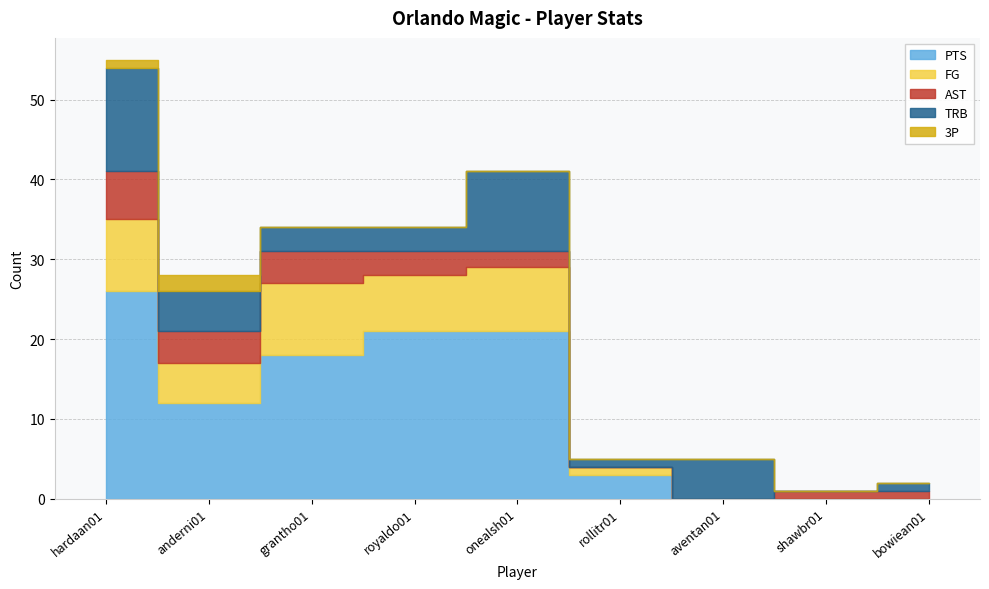

What is the label of the 3rd point from the right?

aventan01